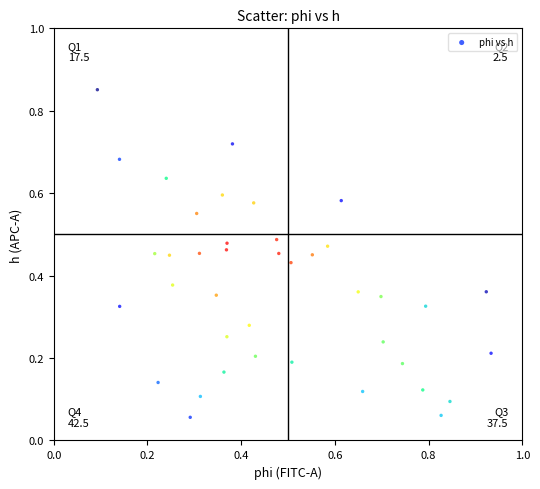

What is the range of Y values (max minus min)?

0.8